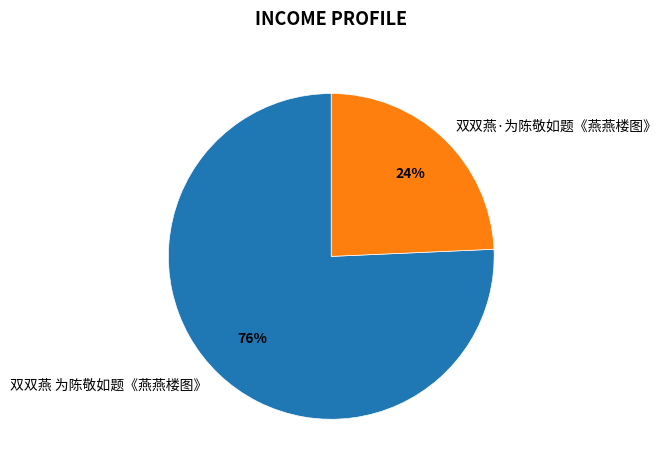

To the nearest percent, what is the combined percentage of 双双燕·为陈敬如题《燕燕楼图》 and 双双燕 为陈敬如题《燕燕楼图》?

100%